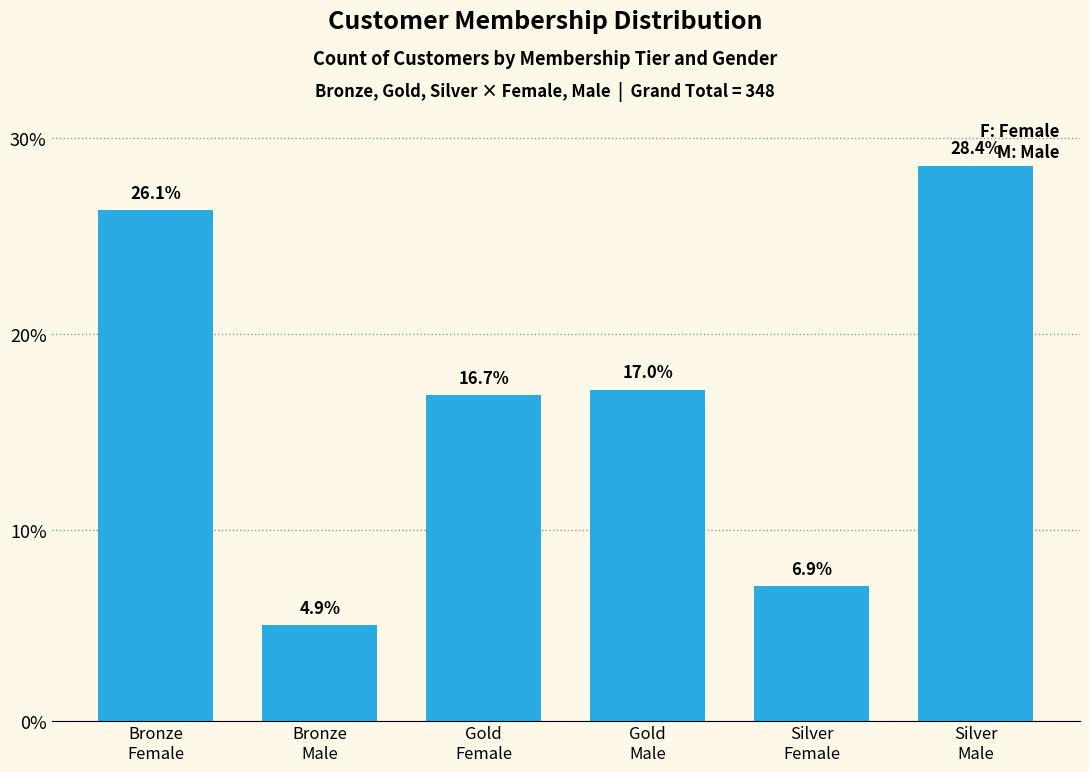

Are the bars horizontal?

No